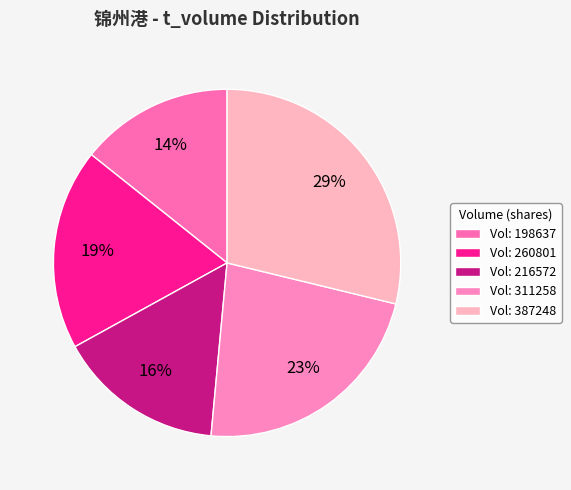

To the nearest percent, what is the average slice percentage?

20%